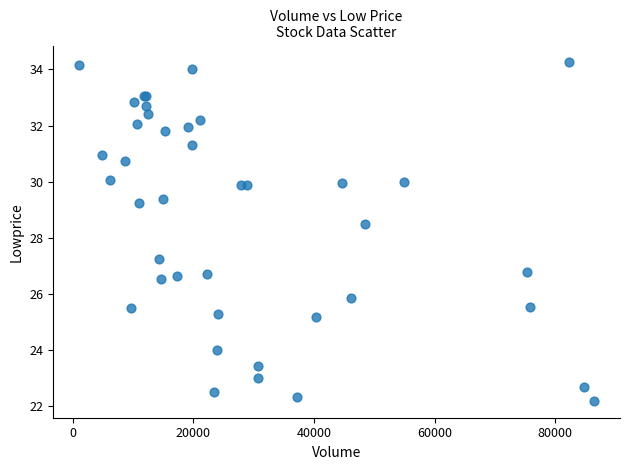

What Y value in the scatter plot is closest to 28?

28.5